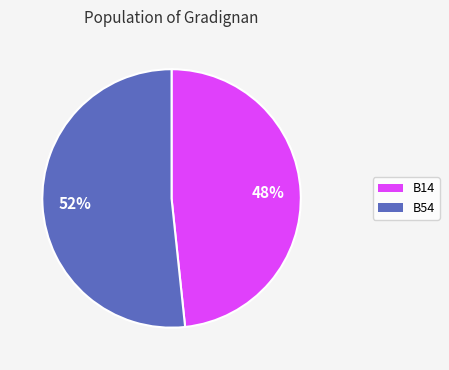

Is there a majority slice in this chart?

Yes